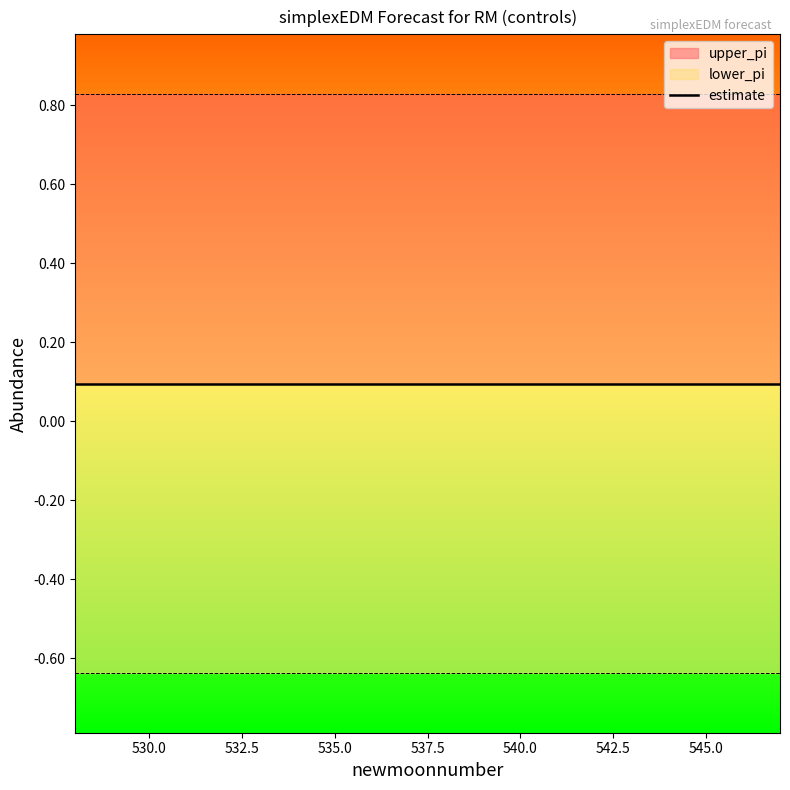

List the labels in order of lower_pi value, smallest first.

528, 529, 530, 531, 532, 533, 534, 535, 536, 537, 538, 539, 540, 541, 542, 543, 544, 545, 546, 547